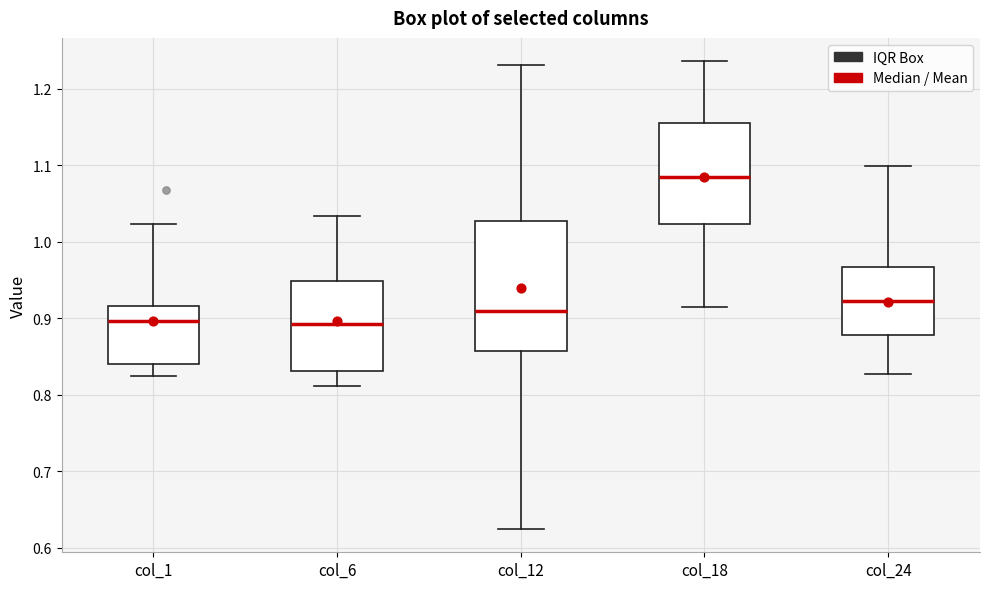

Which box is the tallest, from its lower edge to its upper edge?

col_12